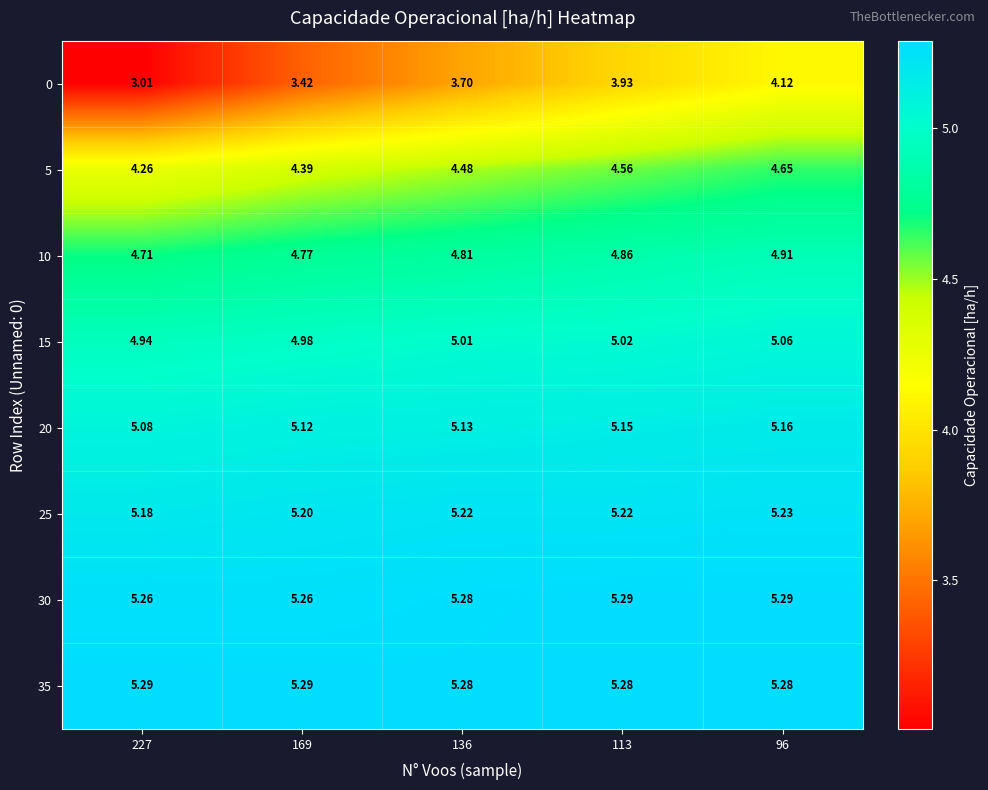

Is the value of 20 at 169 greater than the value of 5 at 113?

Yes